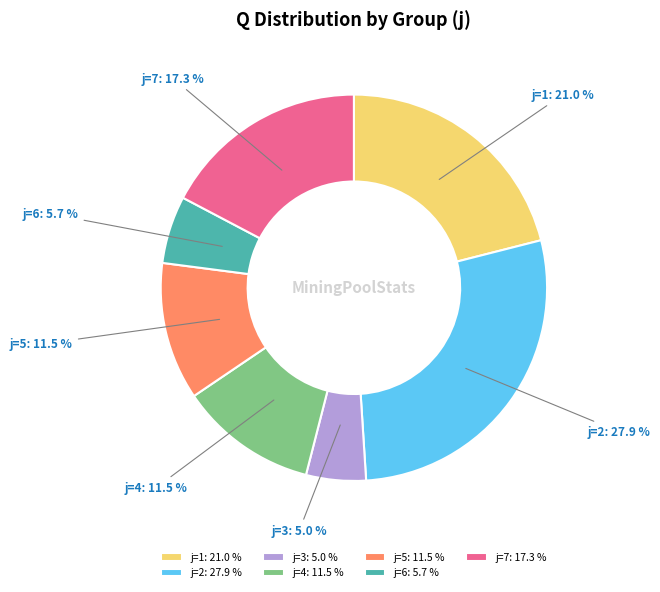

How many segments does this pie chart have?

7